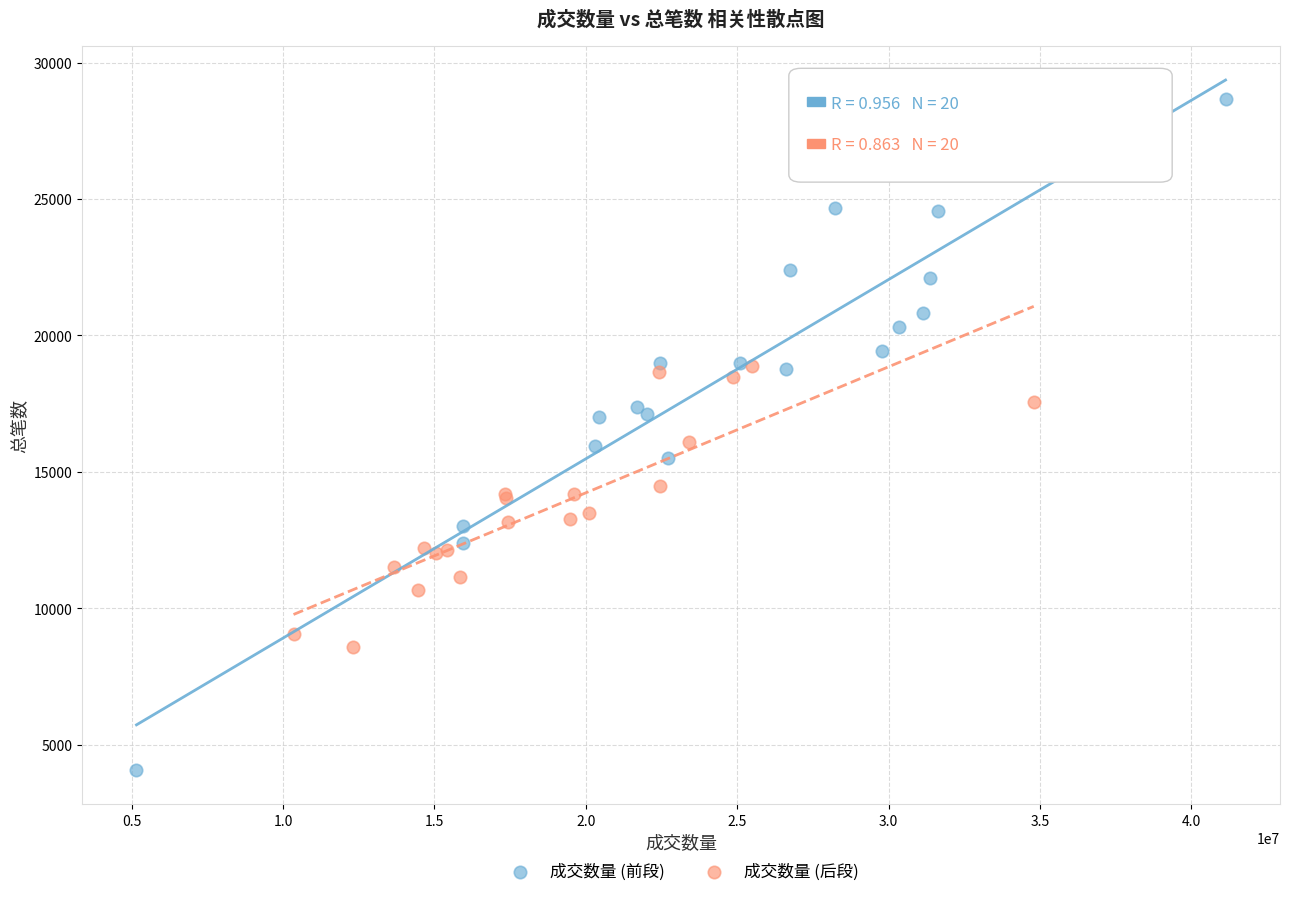

Which series reaches the maximum Y coordinate?

成交数量 (前段)